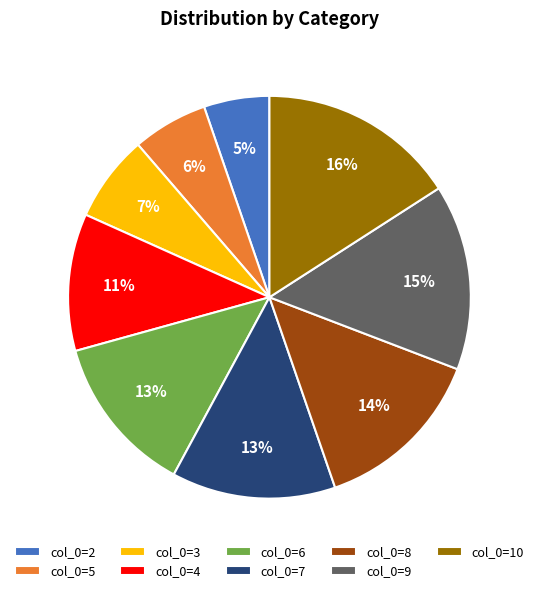

What is the ratio of the value at col_0=7 to the value at col_0=4?

1.2